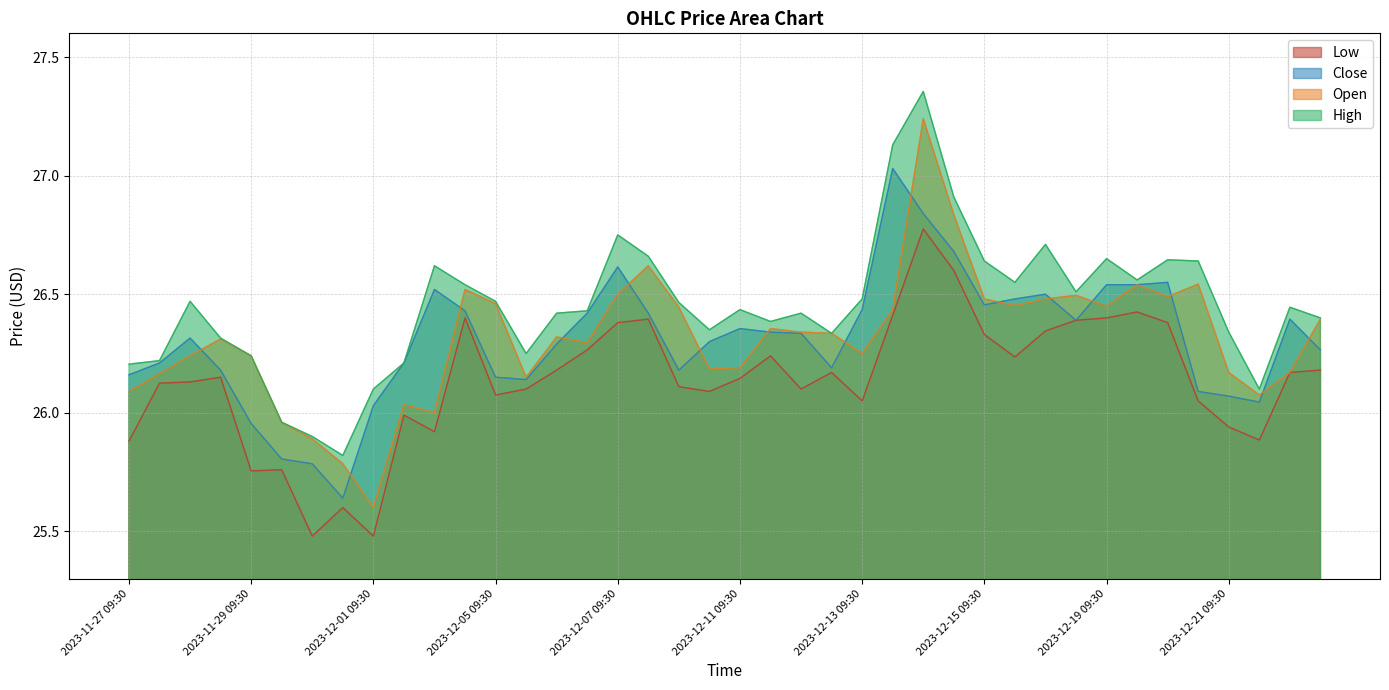

At which label does Close reach its minimum?

2023-11-30 13:30